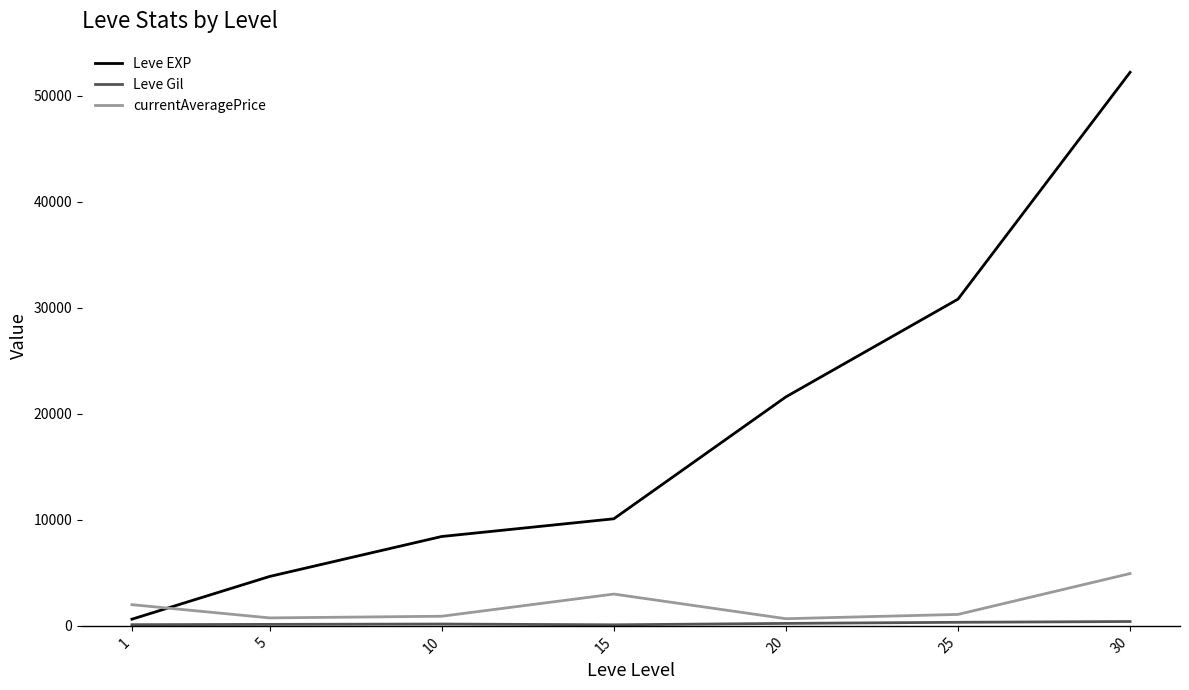

What is the difference between the highest and lowest values at 10?

8258